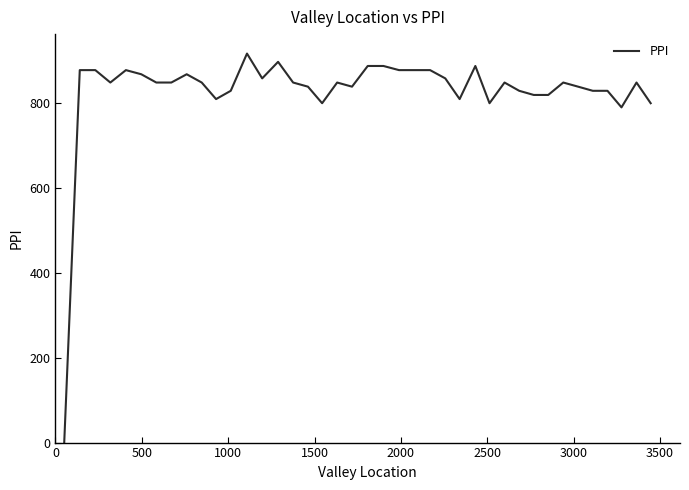

What is the maximum value shown in the chart?

917.1